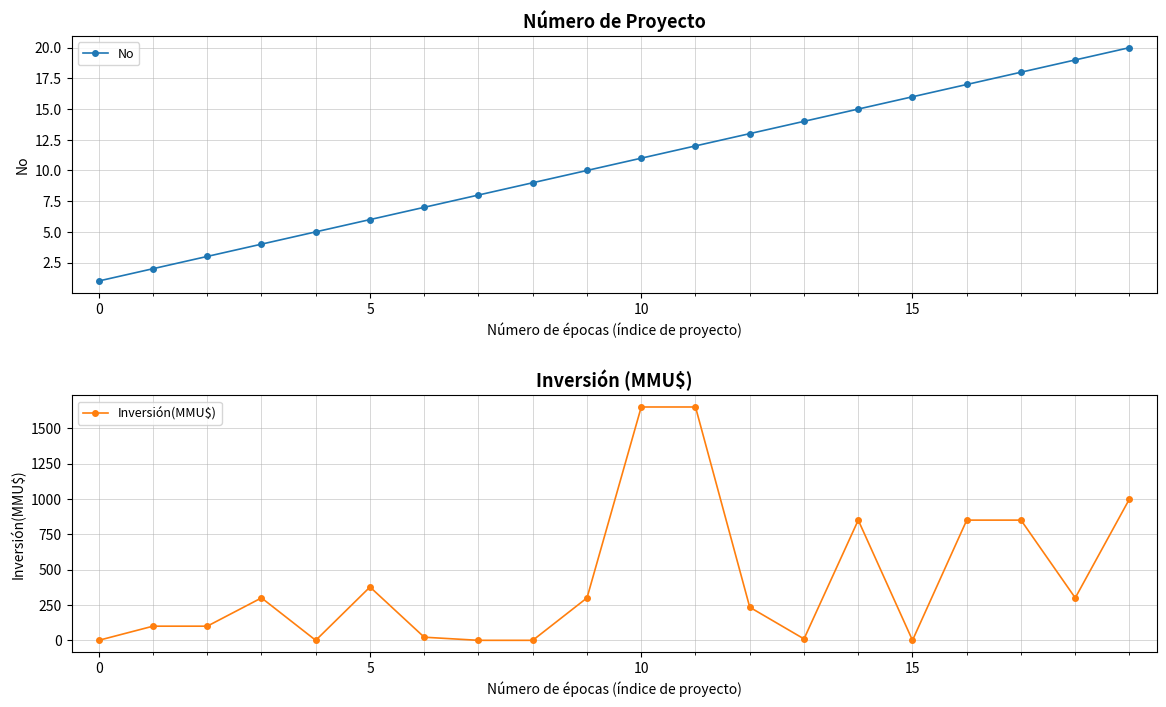

The value of No at 9 is 10. True or false?

True